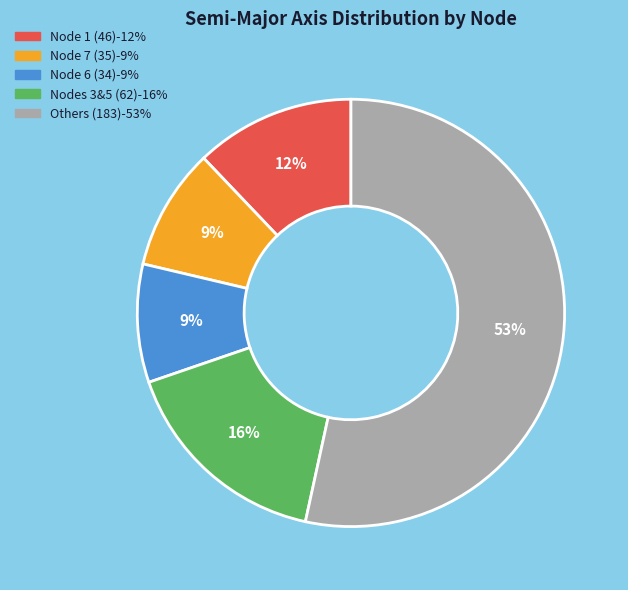

To the nearest percent, what is the average slice percentage?

20%